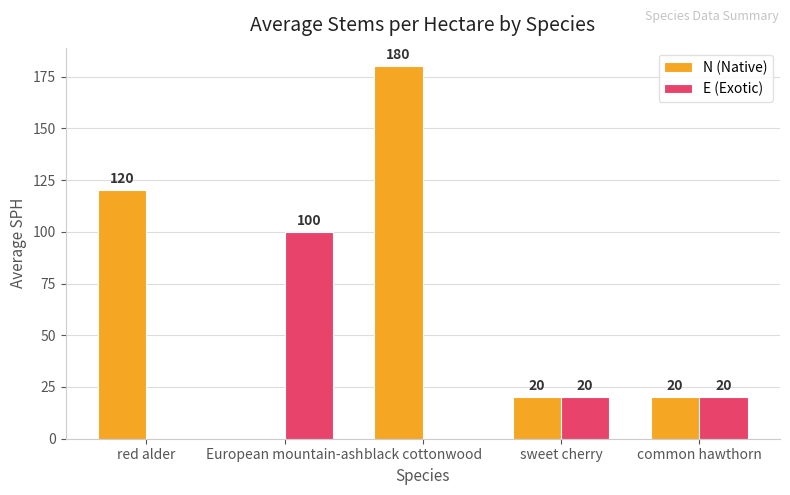

Reading right to left, extract all data points from this chart.

N (Native): common hawthorn=20	sweet cherry=20	black cottonwood=180	European mountain-ash=0	red alder=120
E (Exotic): common hawthorn=20	sweet cherry=20	black cottonwood=0	European mountain-ash=100	red alder=0